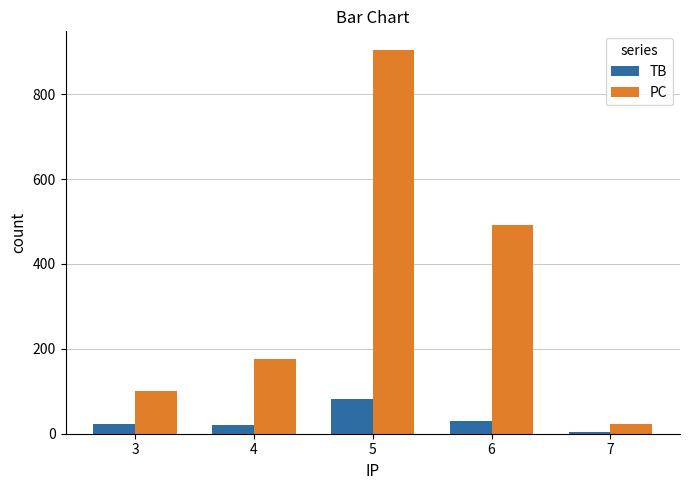

What is the greatest value displayed?

903